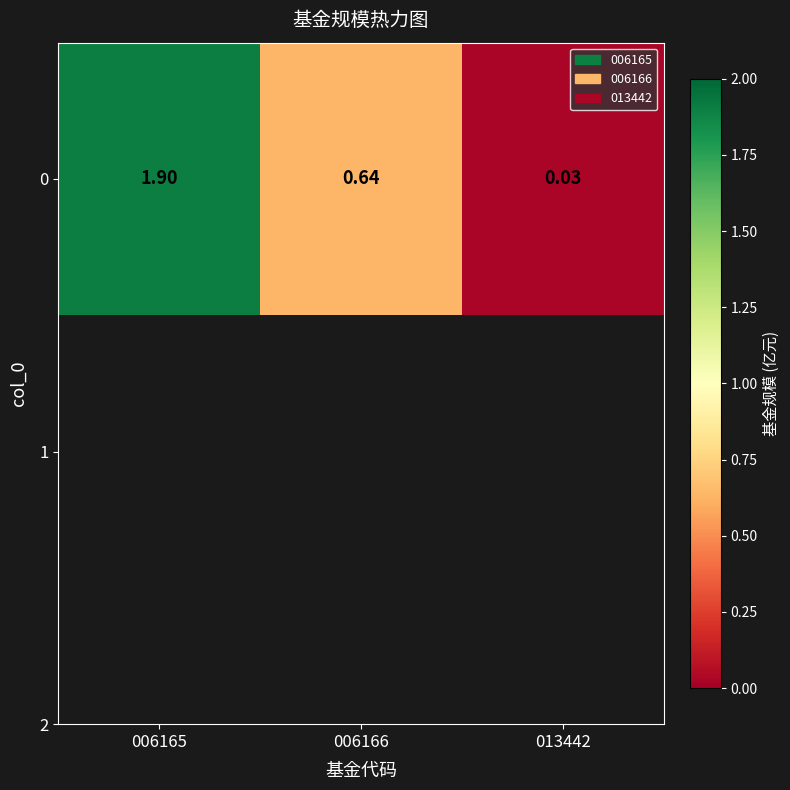

List the labels in order of value, smallest first.

013442, 006166, 006165